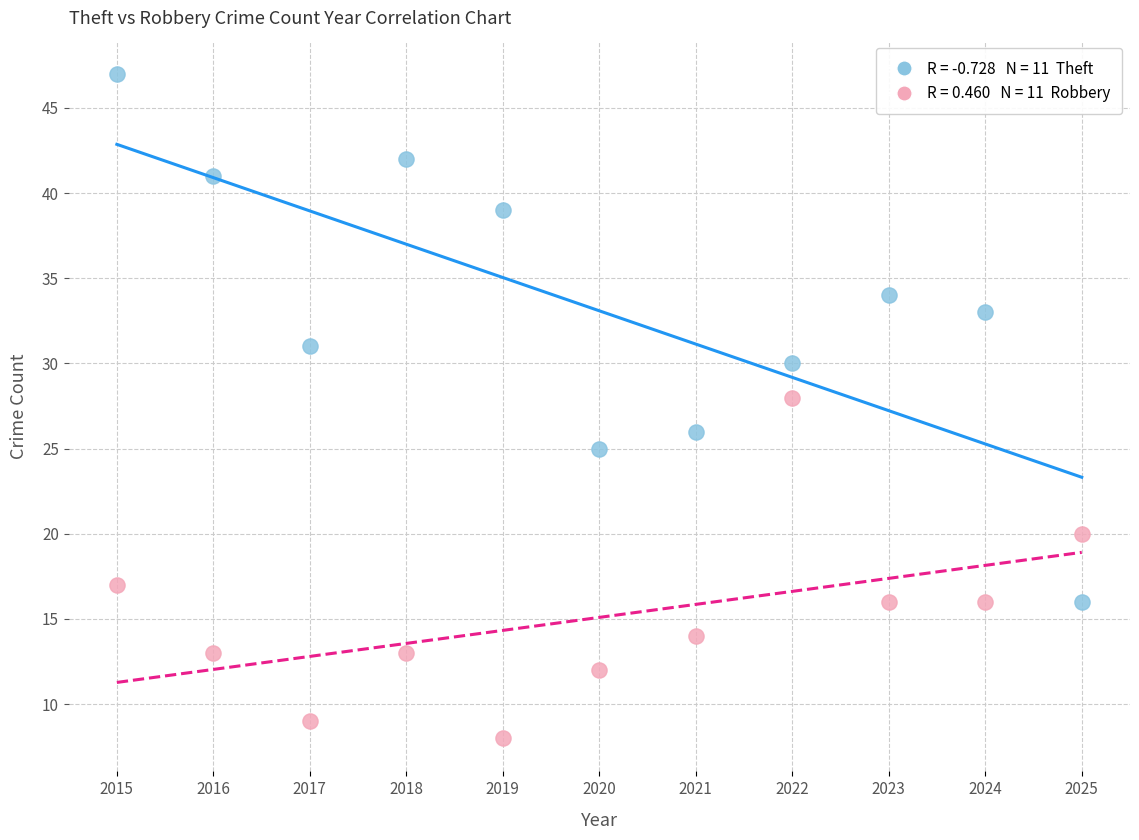

Across all data points, what is the range of Y values (max minus min)?

39